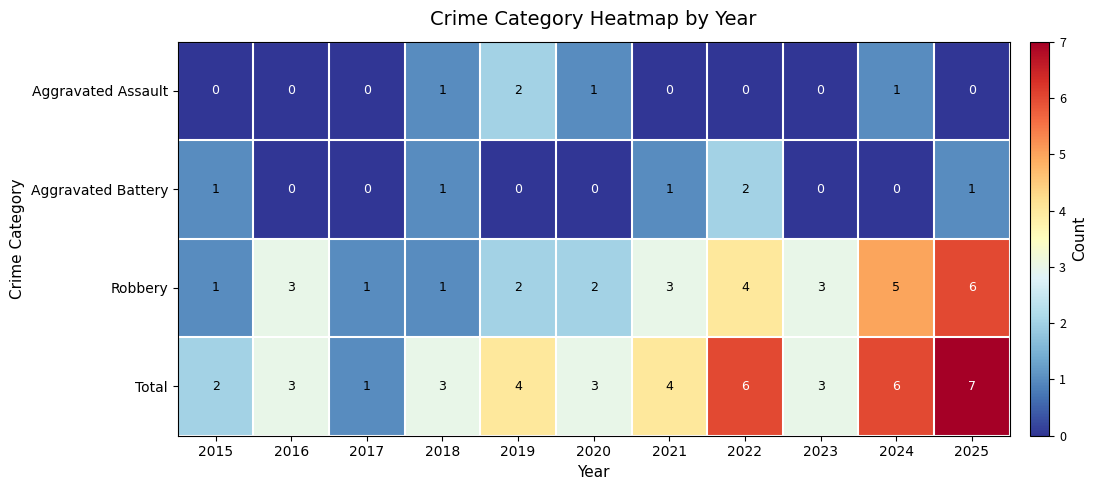

What is the sum of the Total values at 2019 and 2022?

10